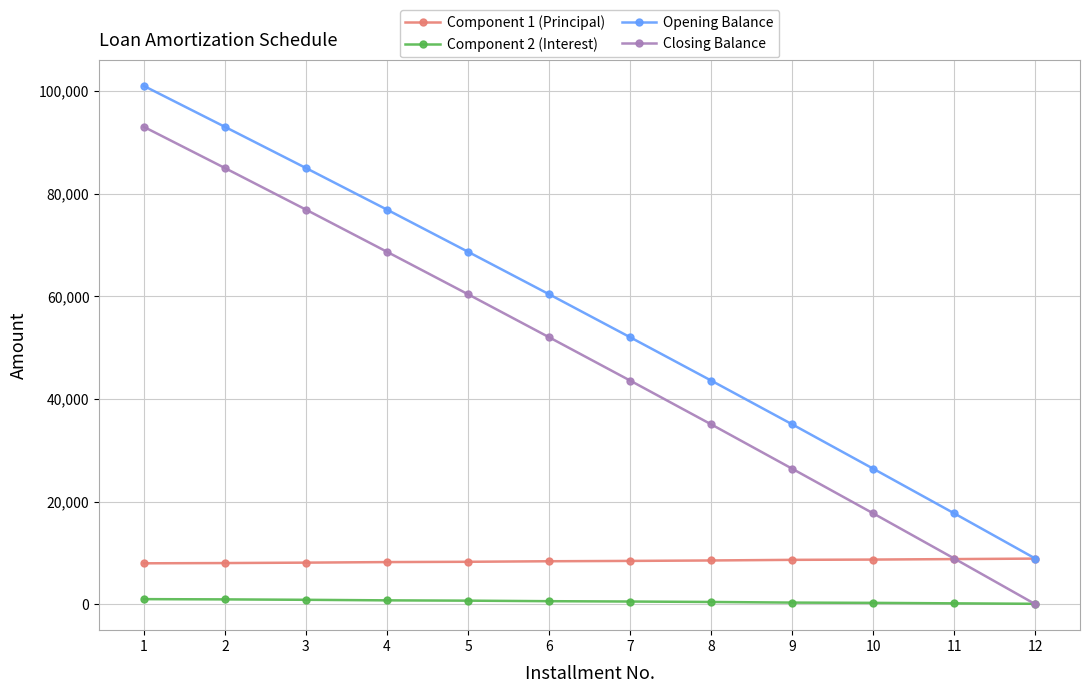

True or false: Component 1 (Principal) has a value of 2585.7 at 12.

False